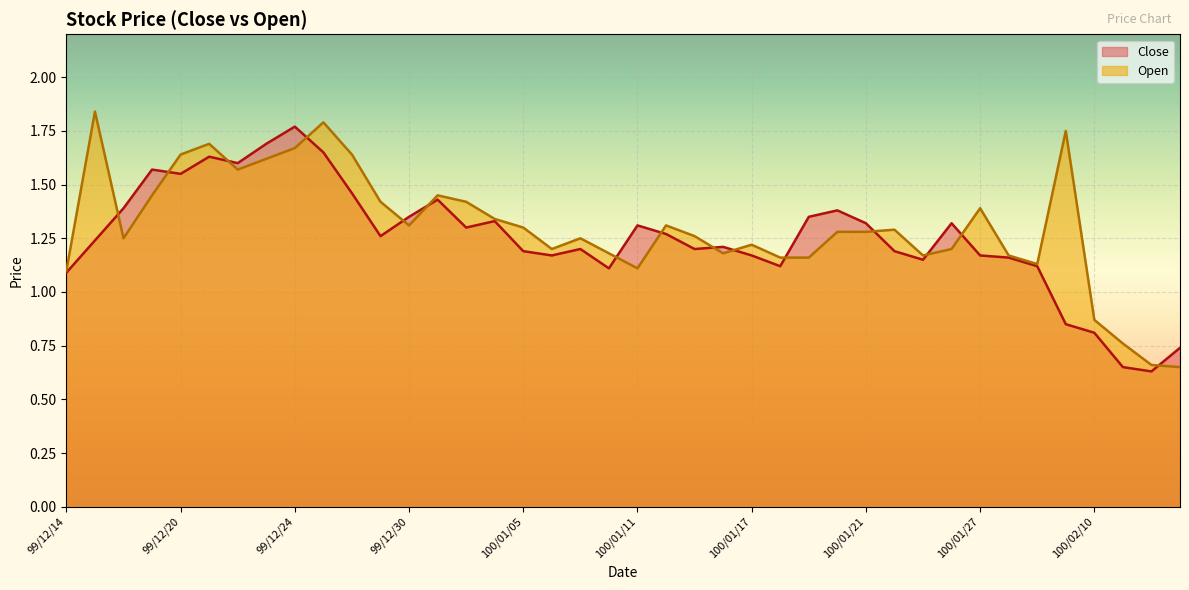

Which series has the largest total across all categories?

Open